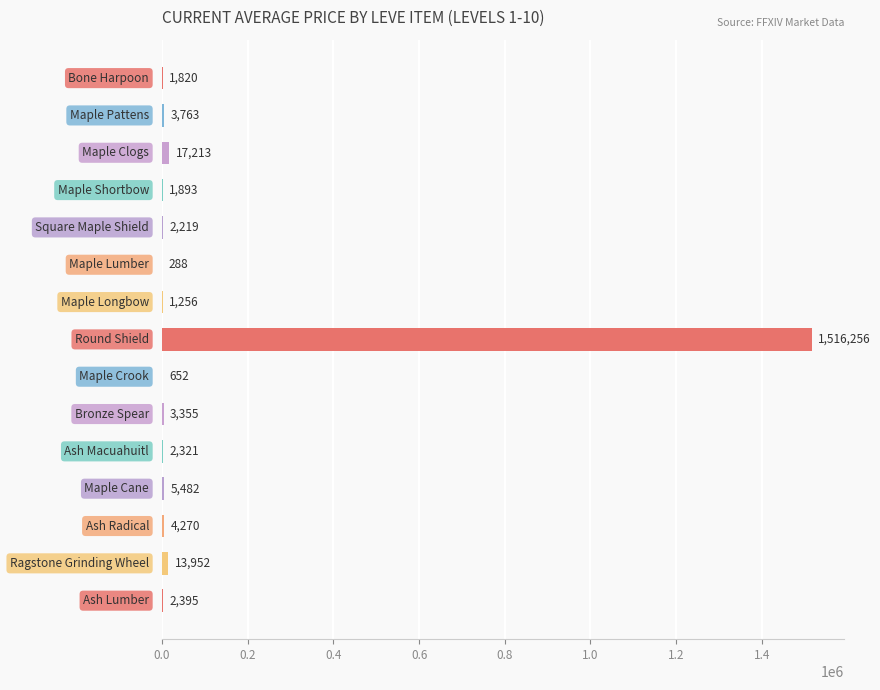

Are the bars horizontal?

Yes